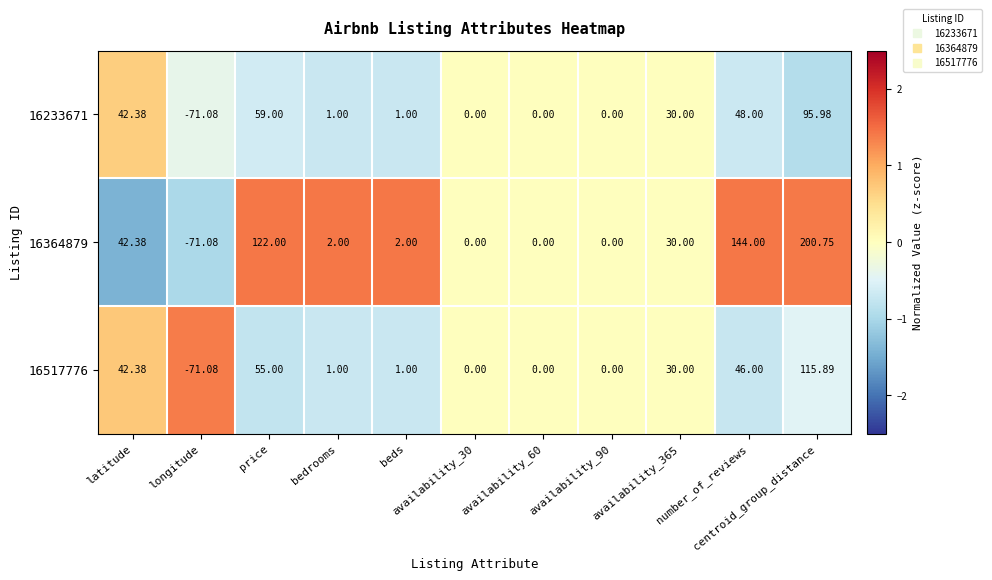

At which category does the chart reach its peak across all series?

centroid_group_distance